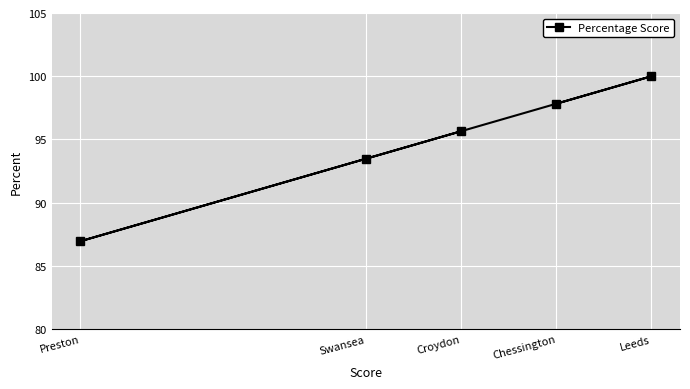

What is the maximum value shown in the chart?

100.0